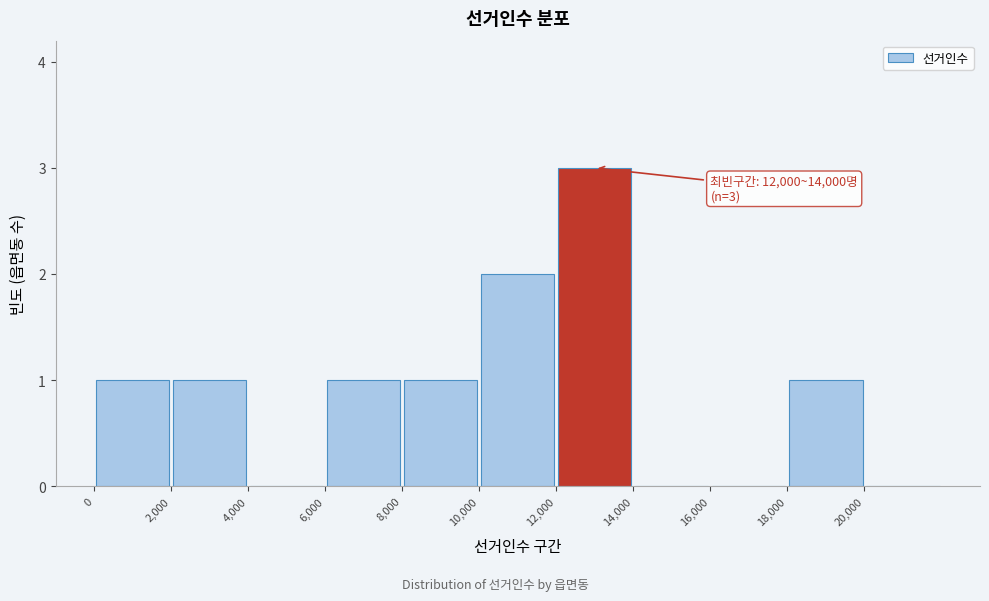

Over which range of the x-axis is the bar tallest?

12000 to 14000